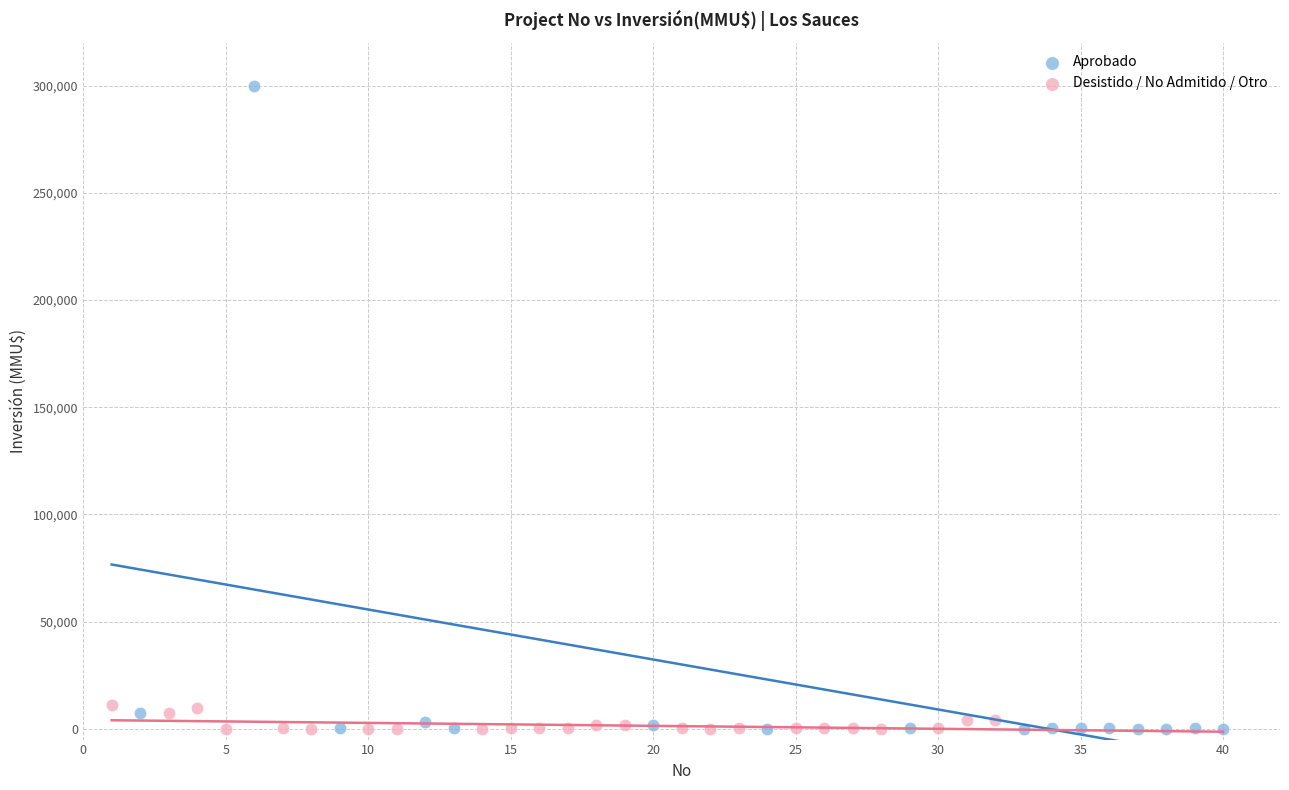

Which series reaches the maximum Y coordinate?

Aprobado